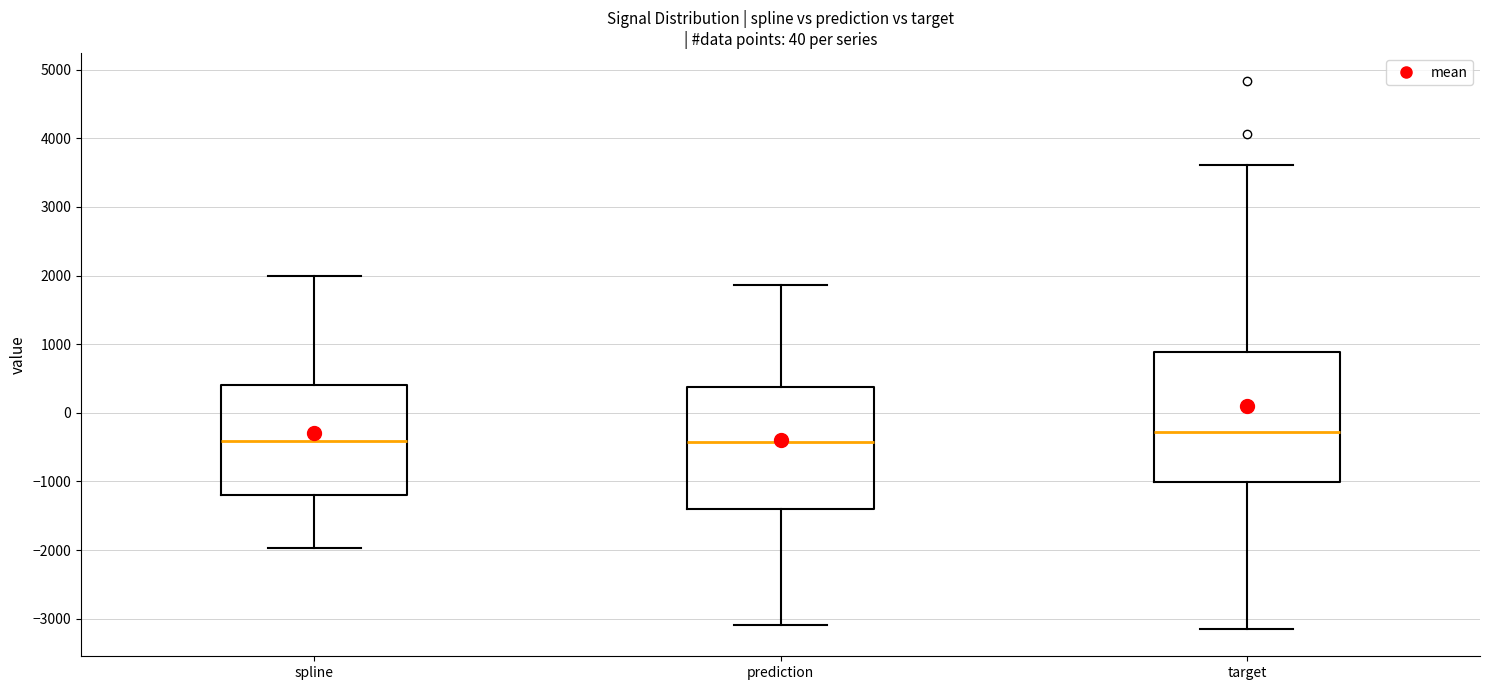

Comparing the boxes themselves (not the whiskers), which one is the tallest?

target